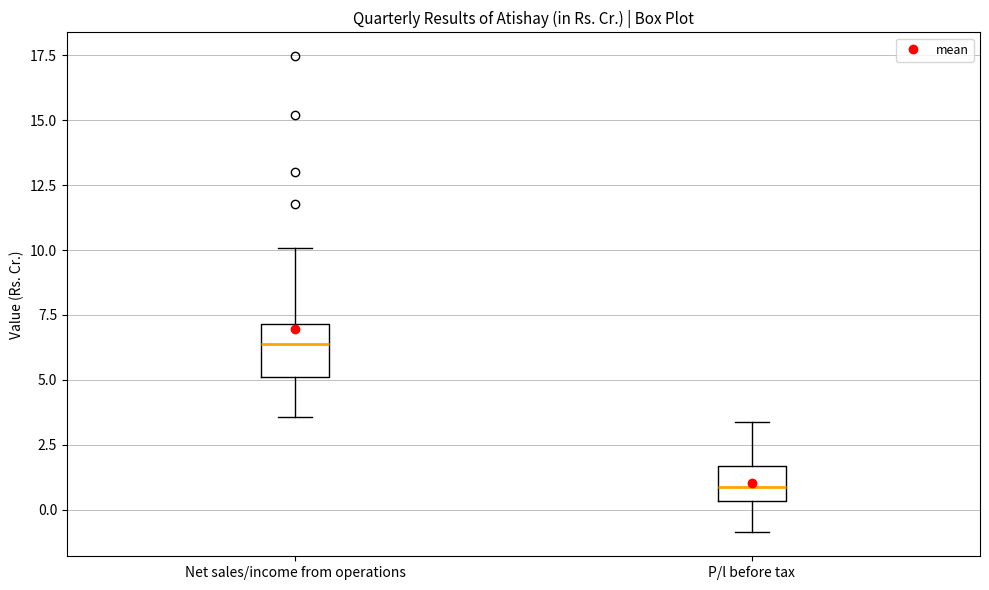

Comparing the boxes themselves (not the whiskers), which one is the tallest?

Net sales/income from operations